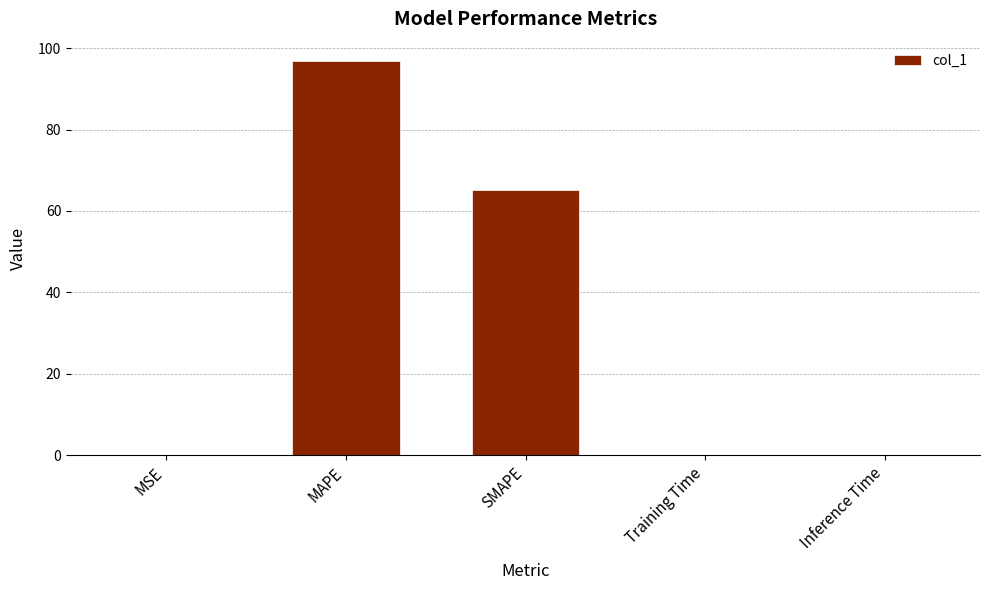

Which label corresponds to the largest value in the chart?

MAPE